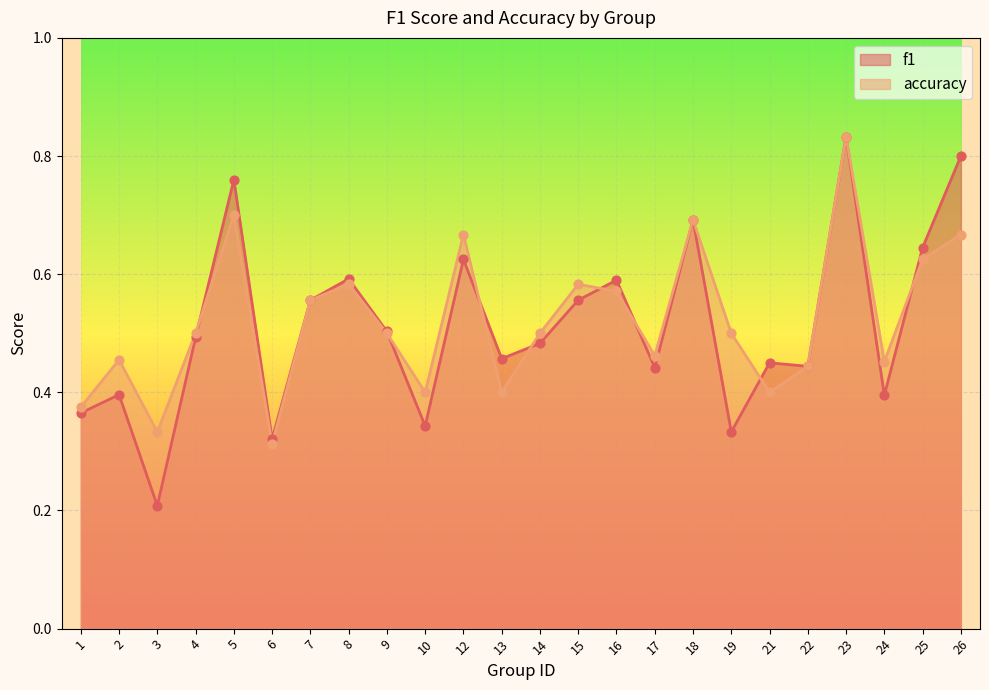

At which category is the sum across all series the highest?

23